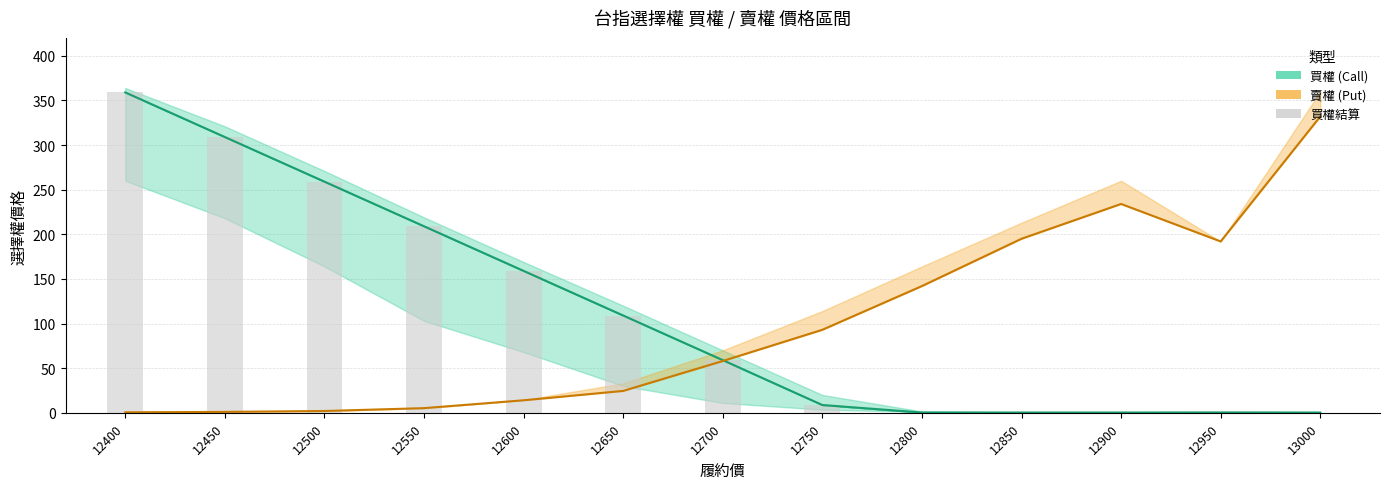

The value of 賣權_開倉開盤 at 13000 is 75.4. True or false?

False